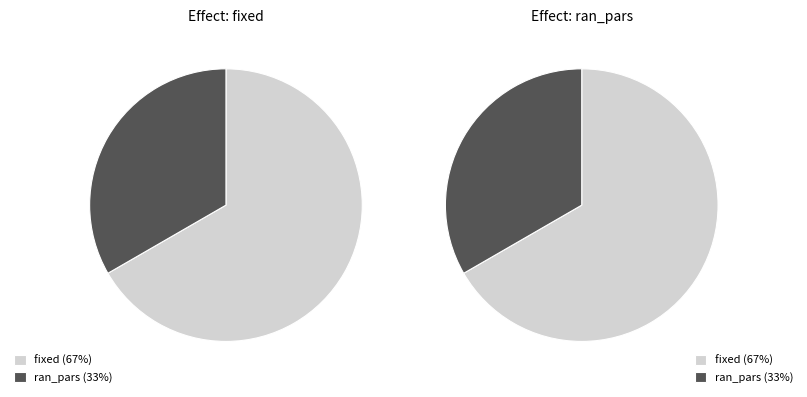

To the nearest percent, what percentage of the pie is fixed?

67%